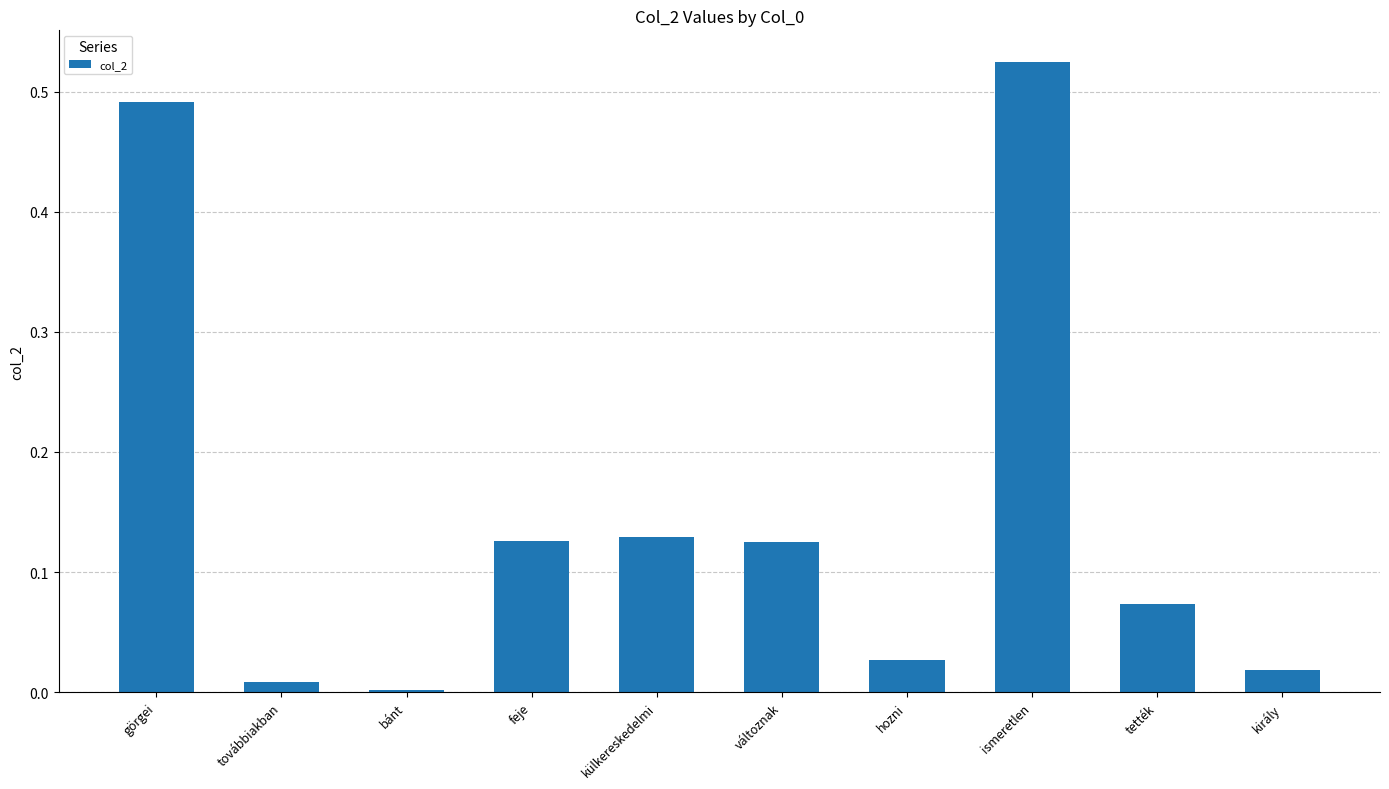

Is it true that the value at ismeretlen is 0.8?

False